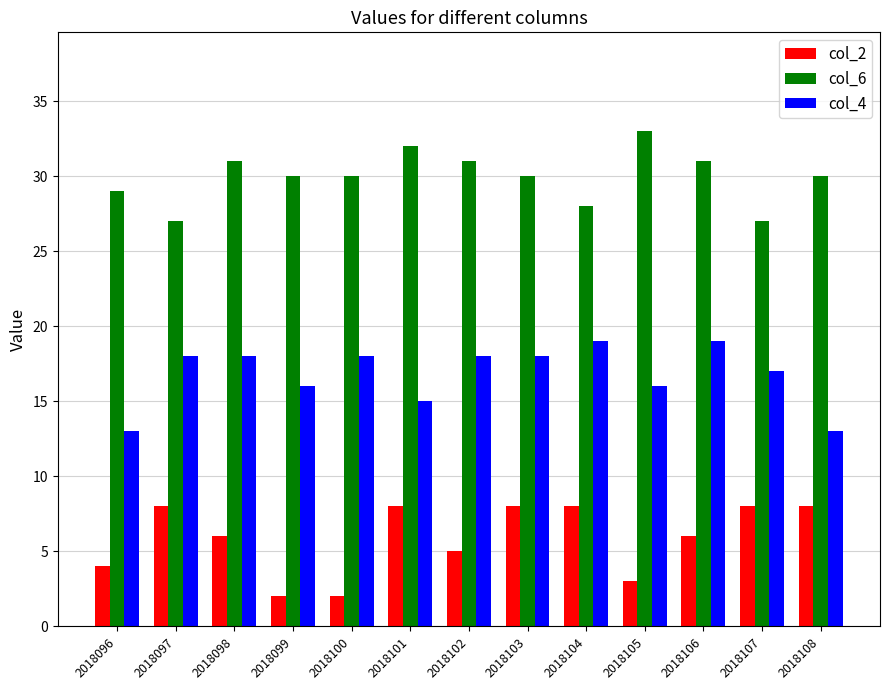

Reading right to left, transcribe all the data shown in this chart.

col_2: 2018108=8	2018107=8	2018106=6	2018105=3	2018104=8	2018103=8	2018102=5	2018101=8	2018100=2	2018099=2	2018098=6	2018097=8	2018096=4
col_6: 2018108=30	2018107=27	2018106=31	2018105=33	2018104=28	2018103=30	2018102=31	2018101=32	2018100=30	2018099=30	2018098=31	2018097=27	2018096=29
col_4: 2018108=13	2018107=17	2018106=19	2018105=16	2018104=19	2018103=18	2018102=18	2018101=15	2018100=18	2018099=16	2018098=18	2018097=18	2018096=13